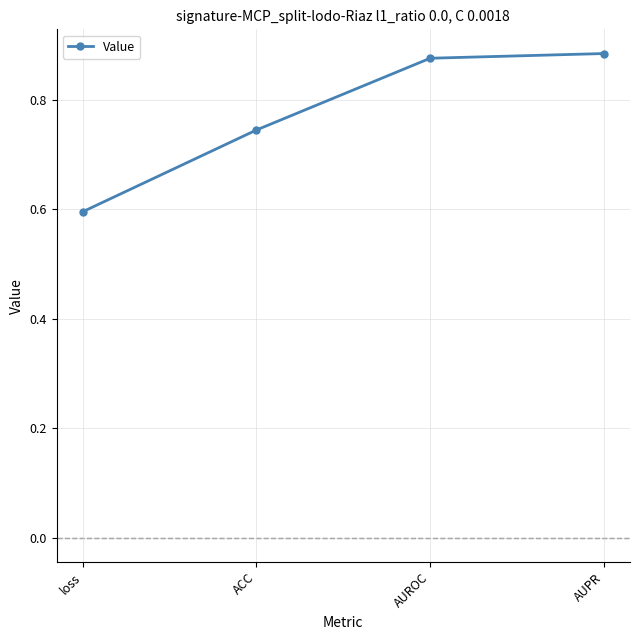

True or false: the data has more than 1 interior local peaks.

False